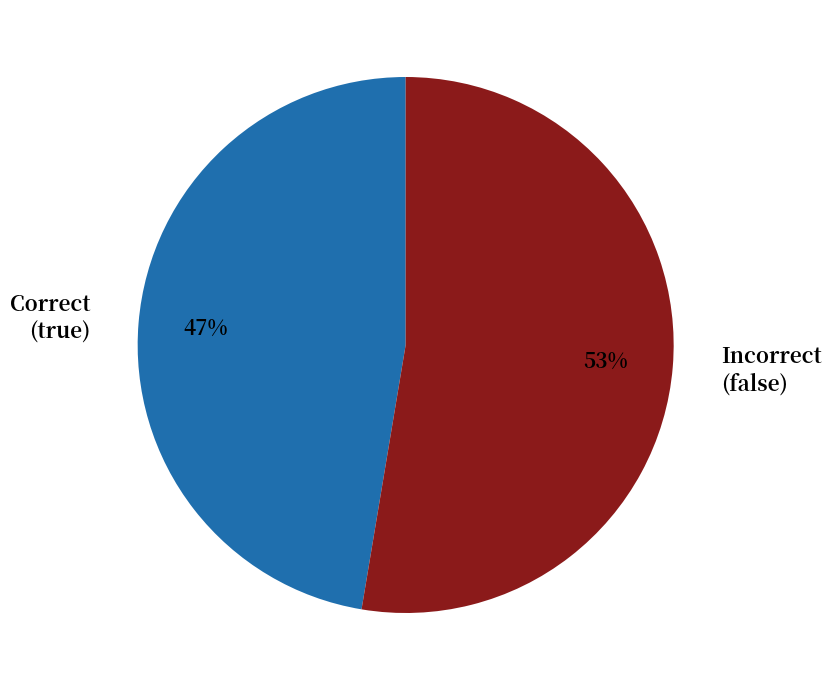

Is there any slice that represents more than half of the pie?

Yes